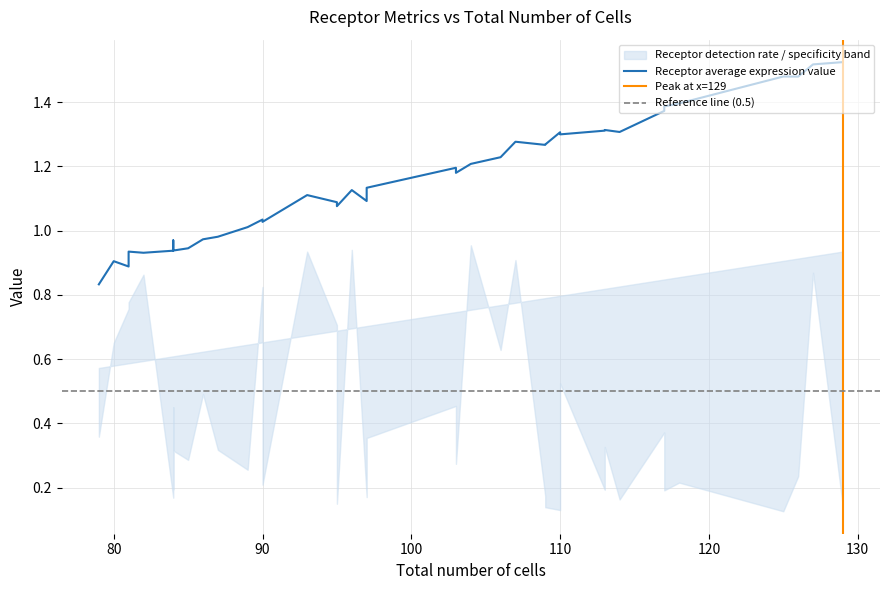

What is the difference between the second highest and second lowest values in the Receptor average expression value series?

0.6